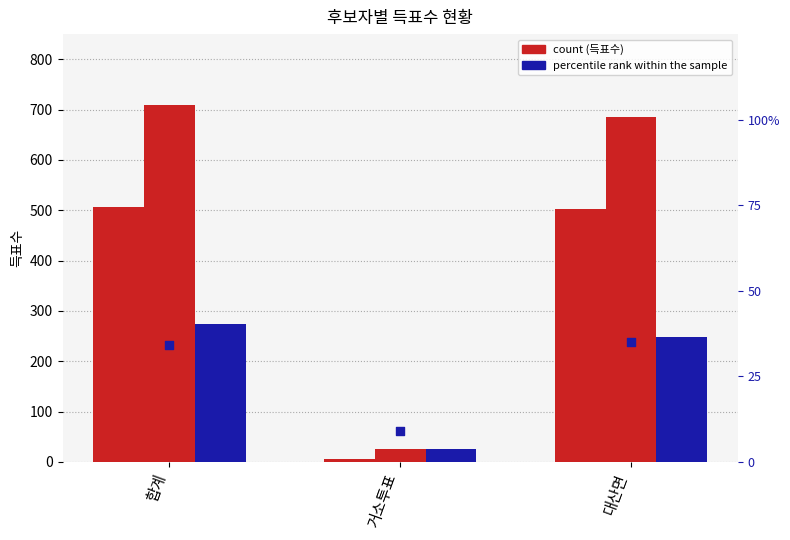

Which series contains the lowest Y value?

무소속양병오